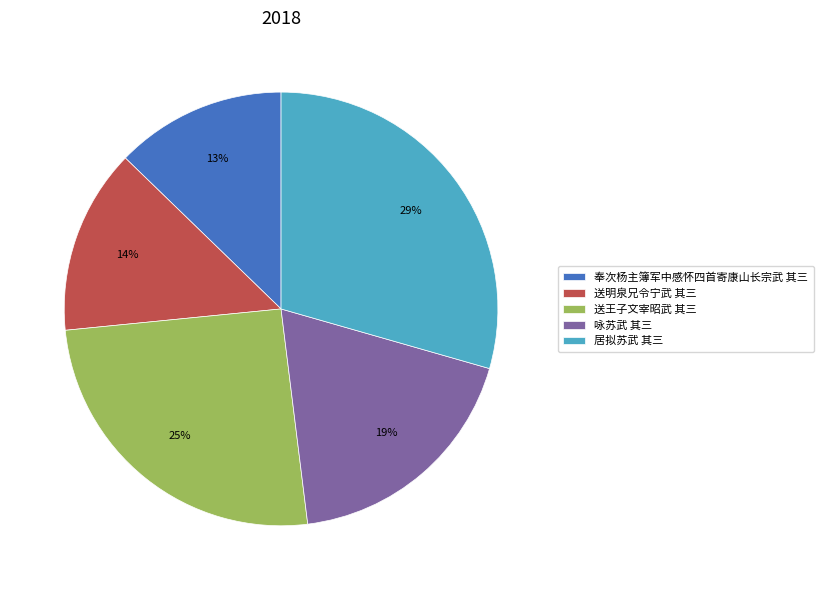

What percentage is the 送王子文宰昭武 其三 slice, to the nearest percent?

25%